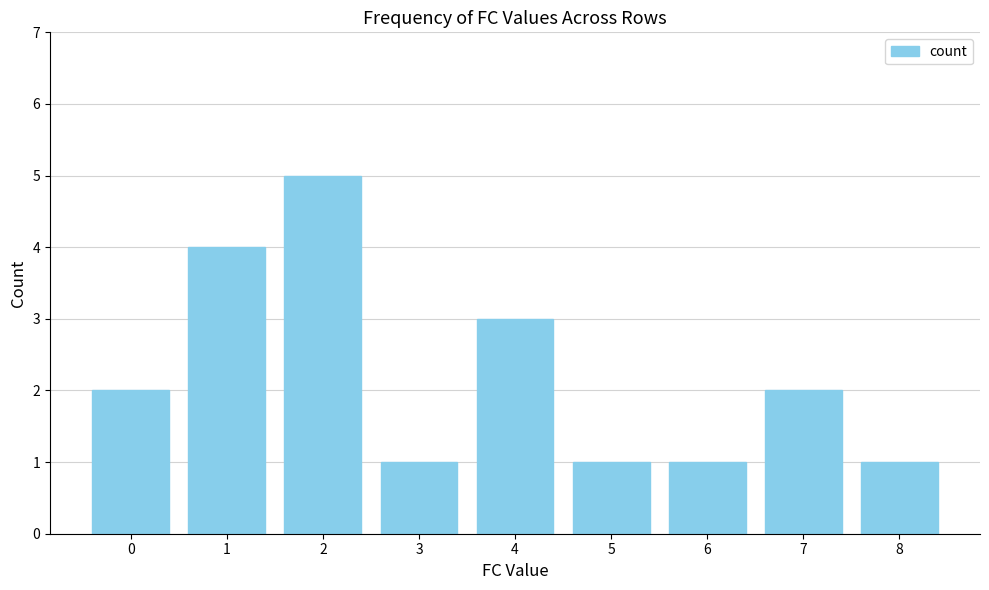

Is it true that the value at 8 is 1?

True